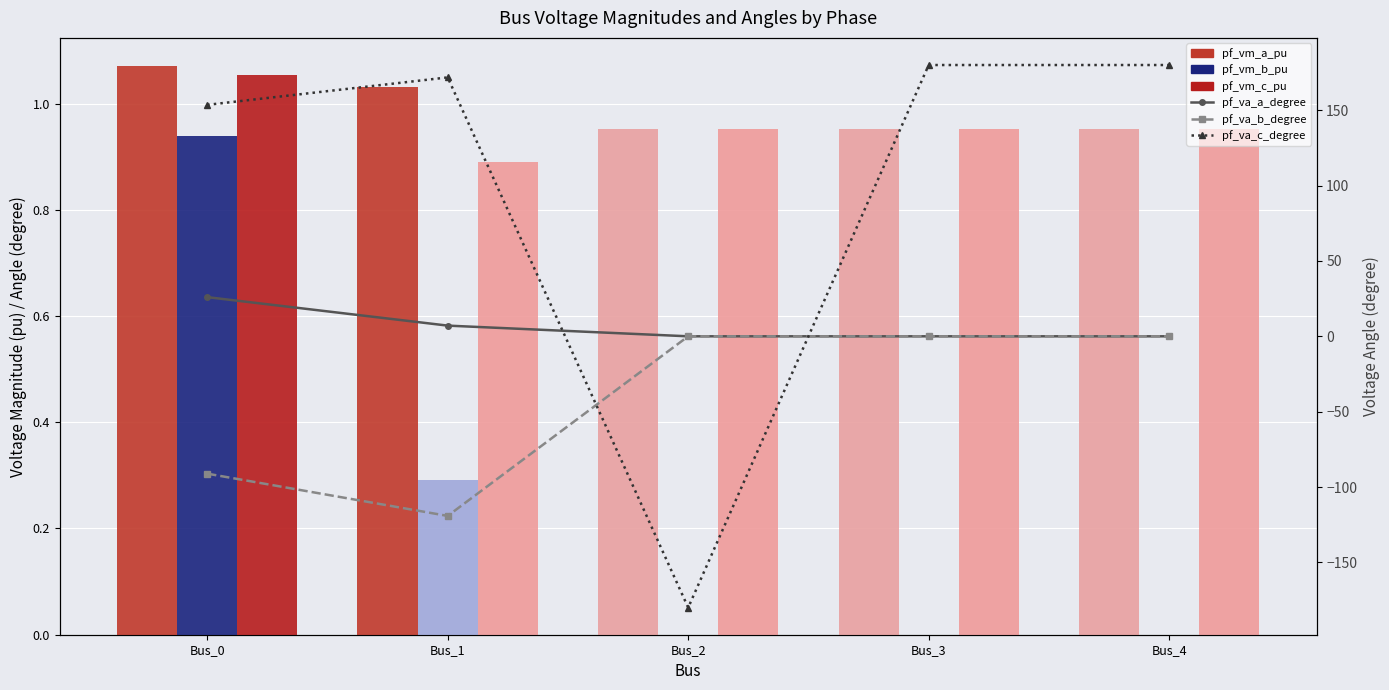

Which series has the largest total across all categories?

pf_va_c_degree